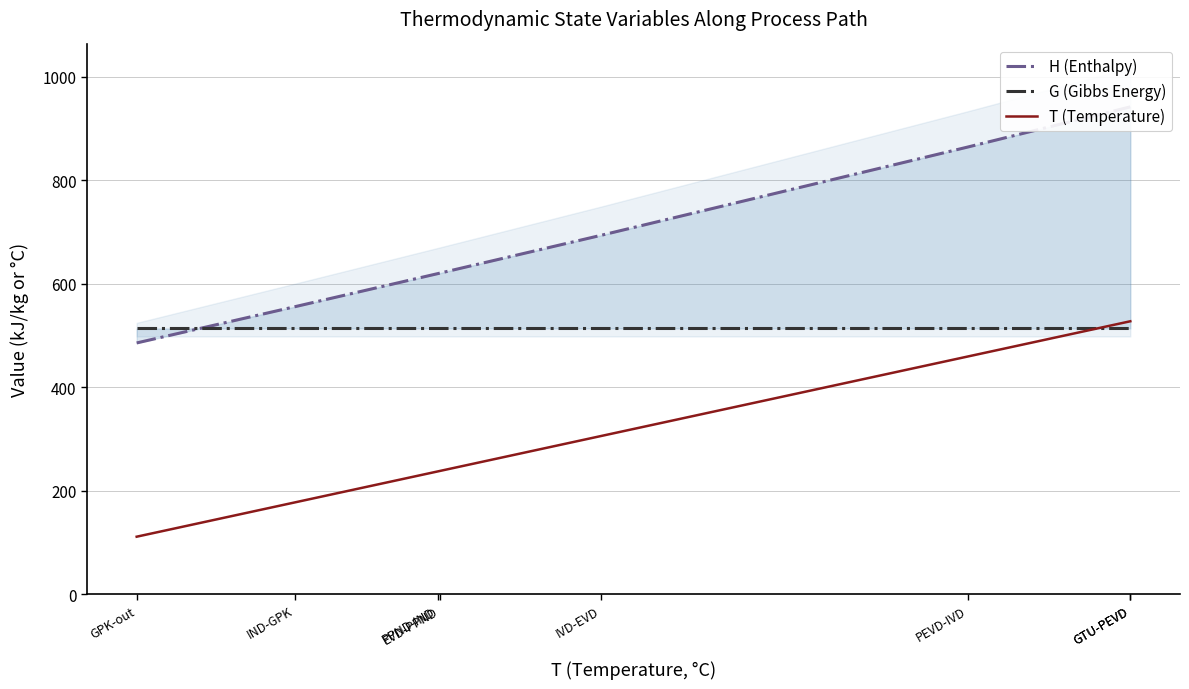

Which category has the lowest value across all series?

GPK-out